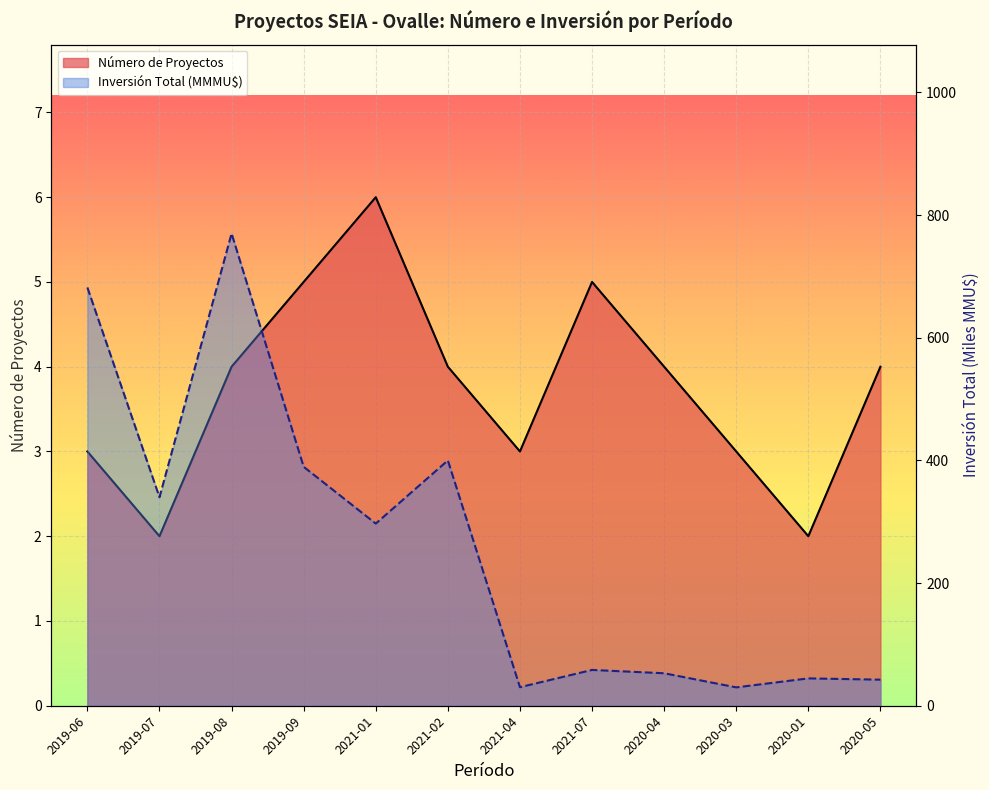

The Inversión Total (MMU$) series shows 599.6 at 2019-07. True or false?

False